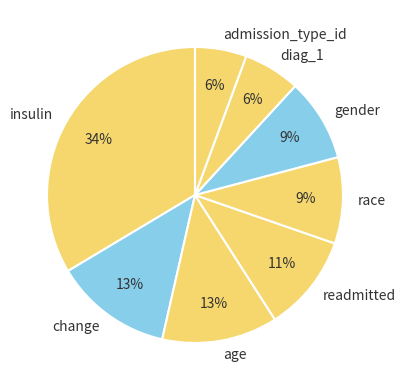

To the nearest percent, what portion does admission_type_id represent?

6%